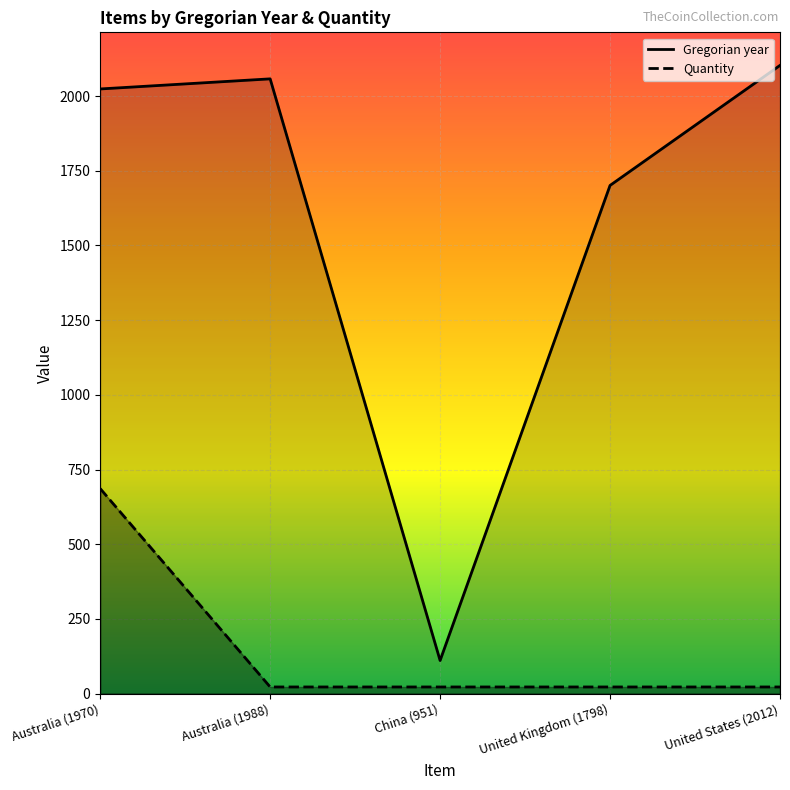

Is it true that Quantity equals 39.6 at United States (2012)?

False